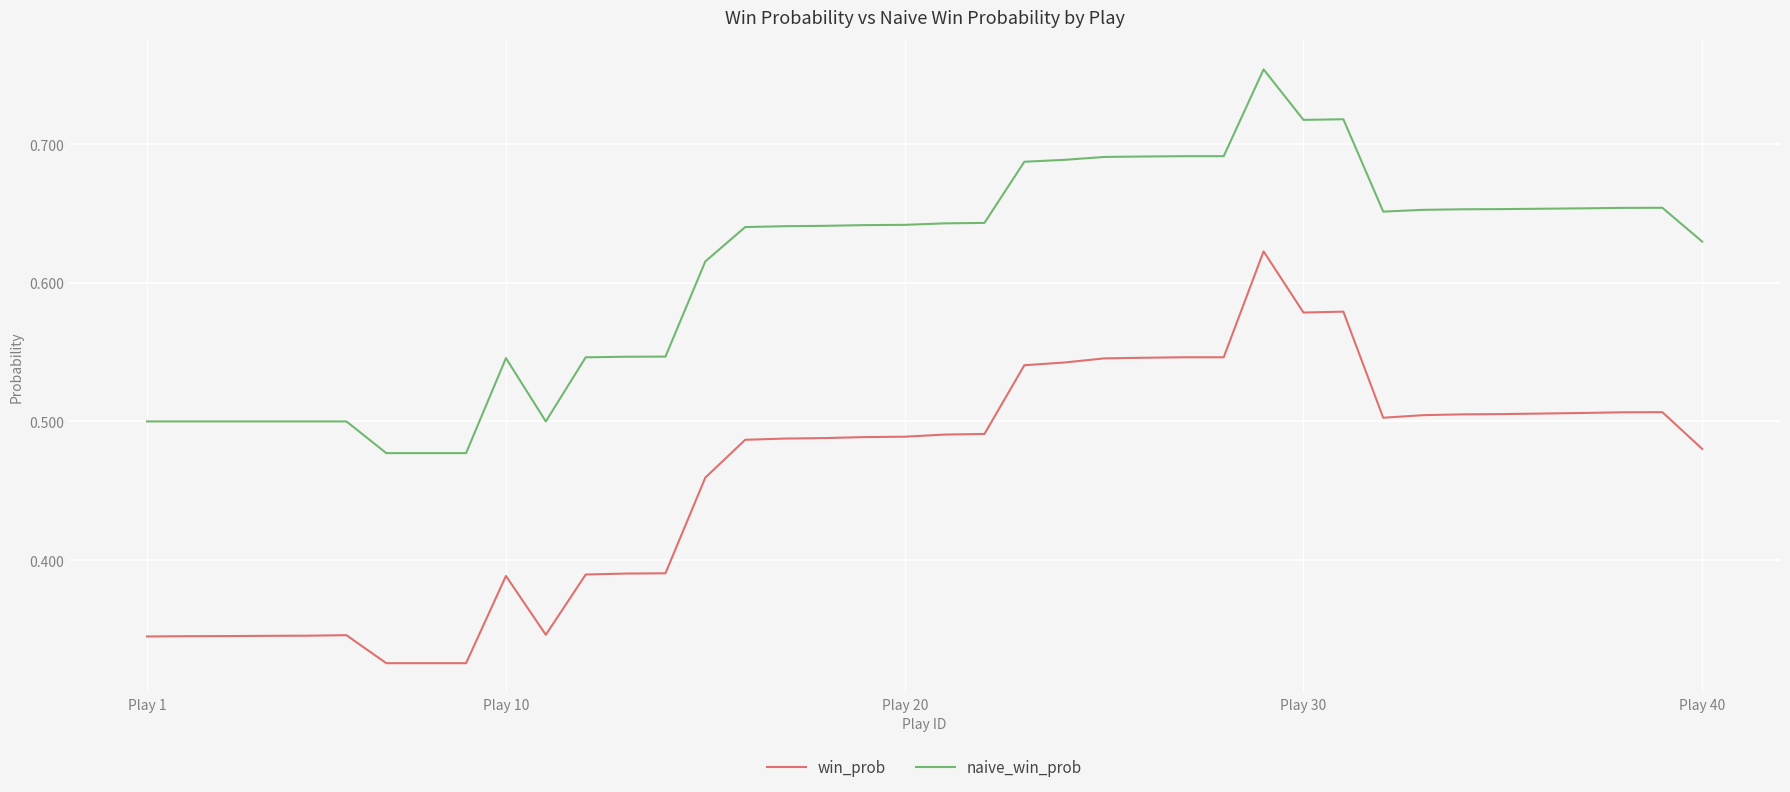

Which series has the largest total across all categories?

naive_win_prob